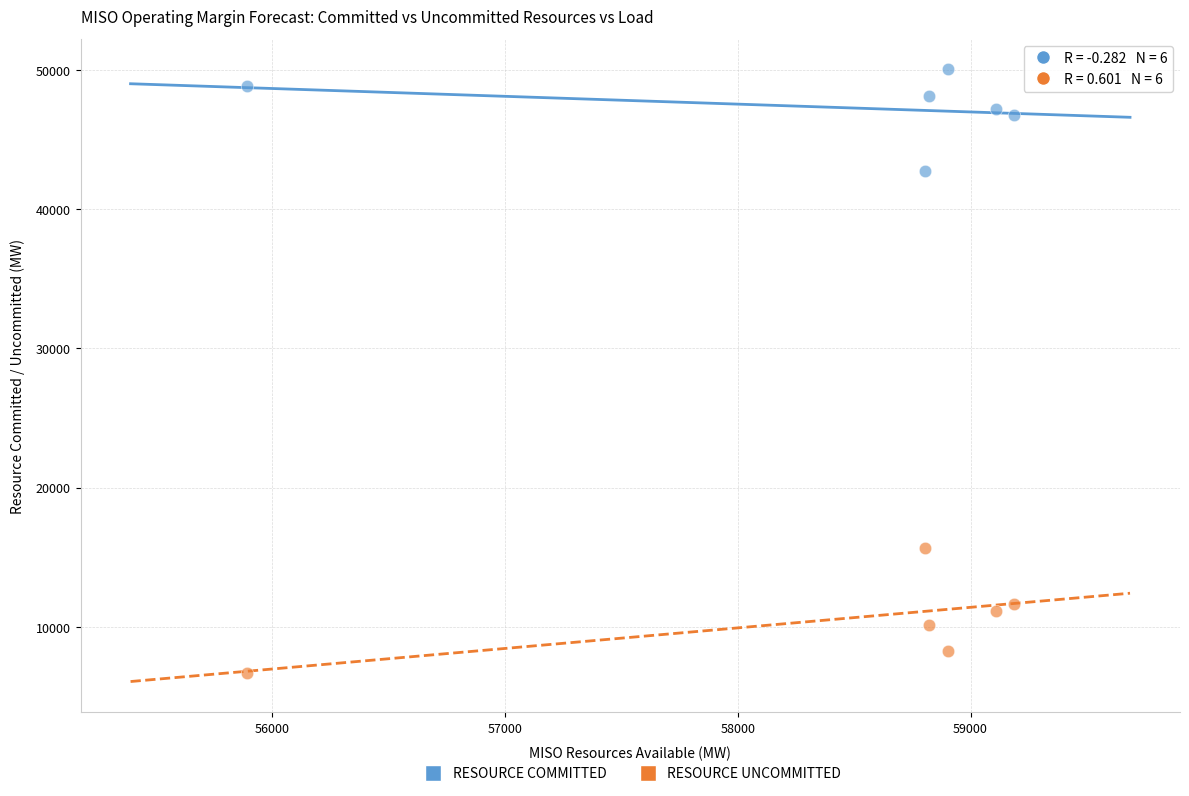

Across all data points, what is the range of Y values (max minus min)?

43415.8